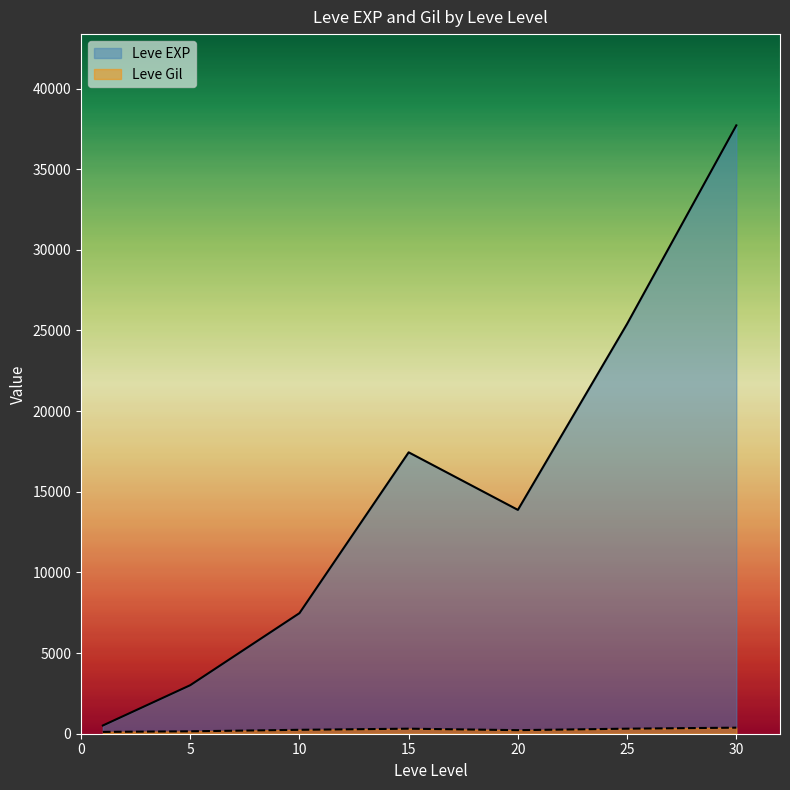

At which category is the sum across all series the highest?

30